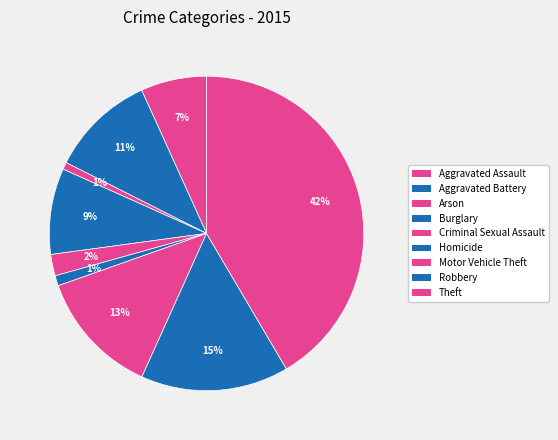

How many segments does this pie chart have?

9